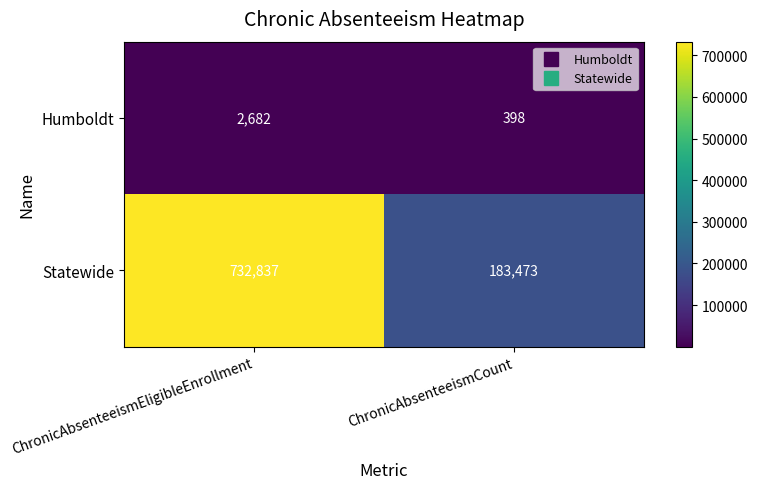

What is the highest value of the Humboldt series?

2682